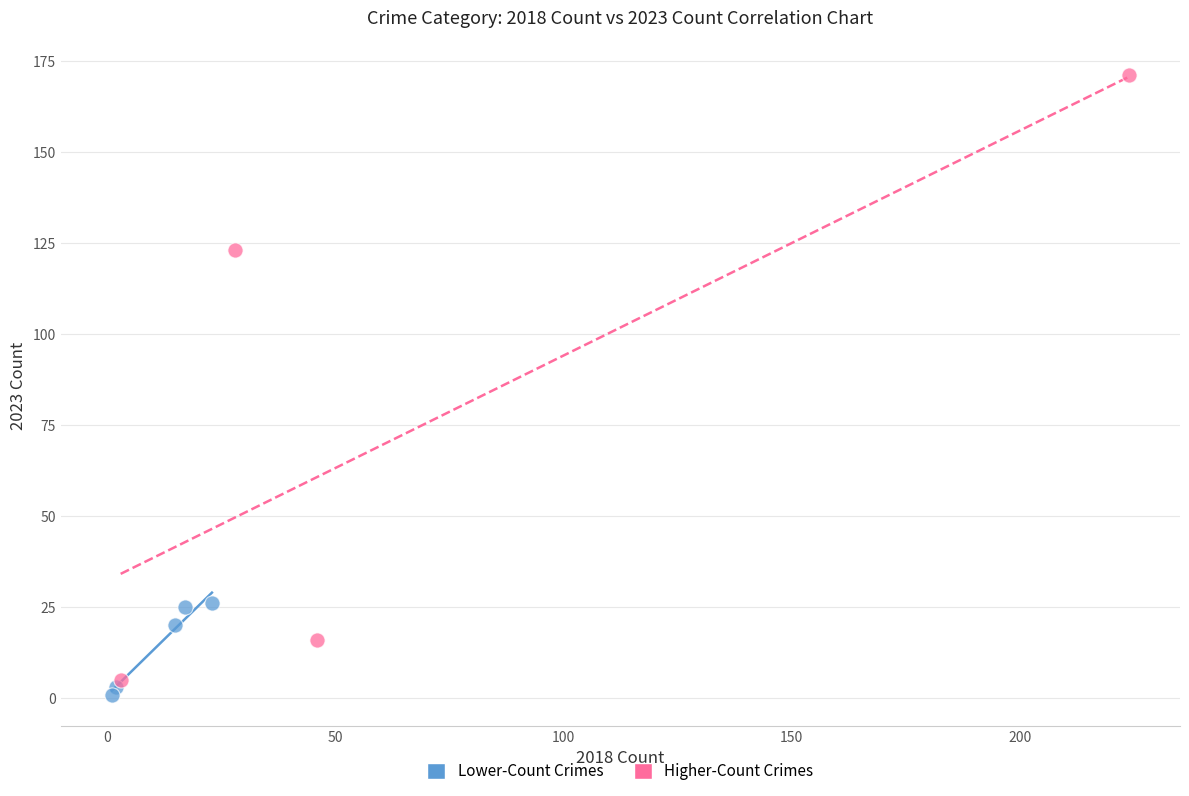

Which series has the largest Y range (max minus min)?

Higher-Count Crimes